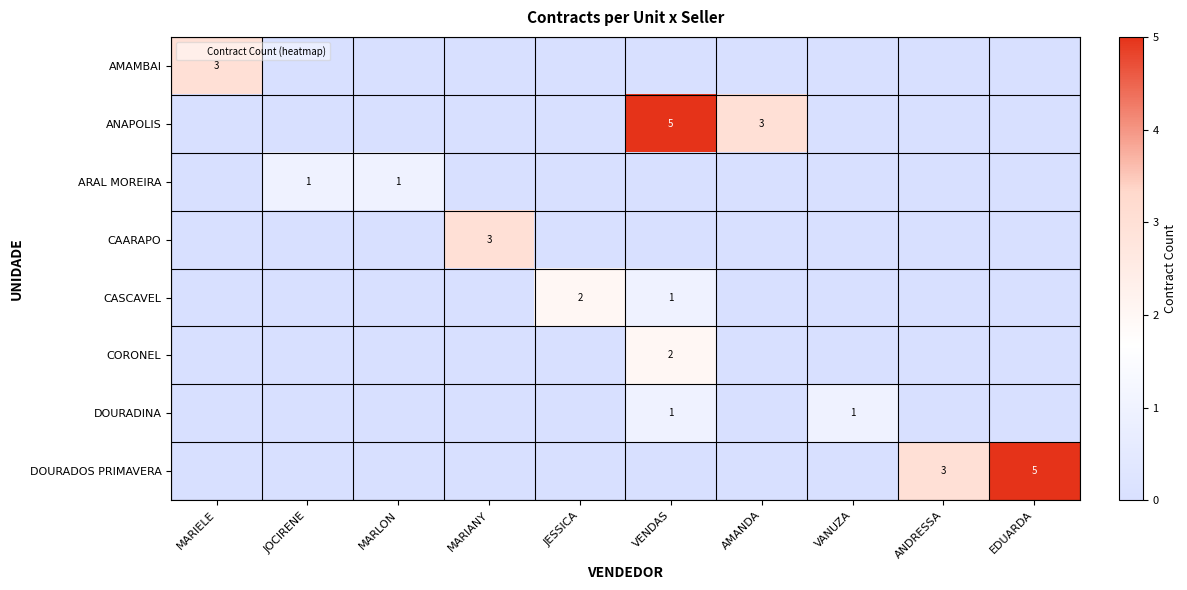

Between JOCIRENE and JESSICA, which is larger?

JOCIRENE